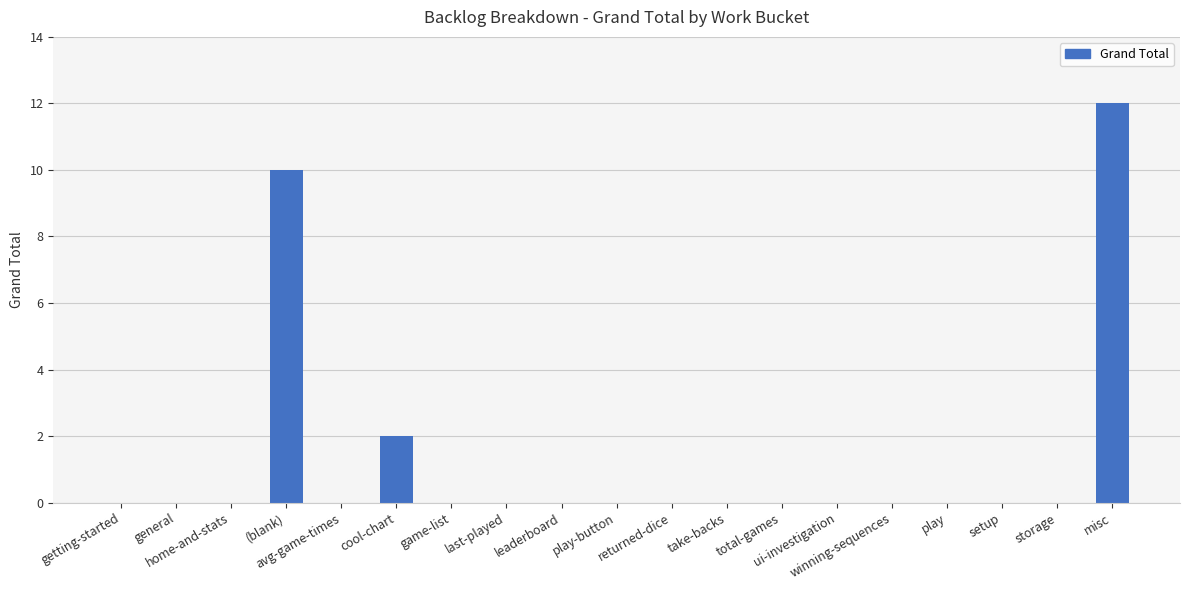

The value at game-list is 8. True or false?

False